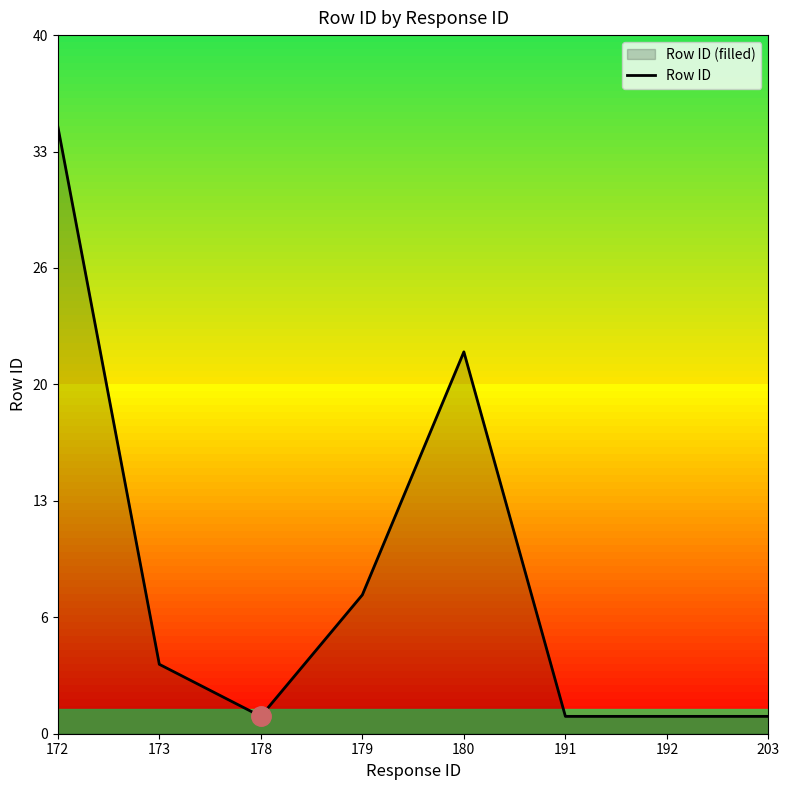

At which category does the data reach its first local peak?

180